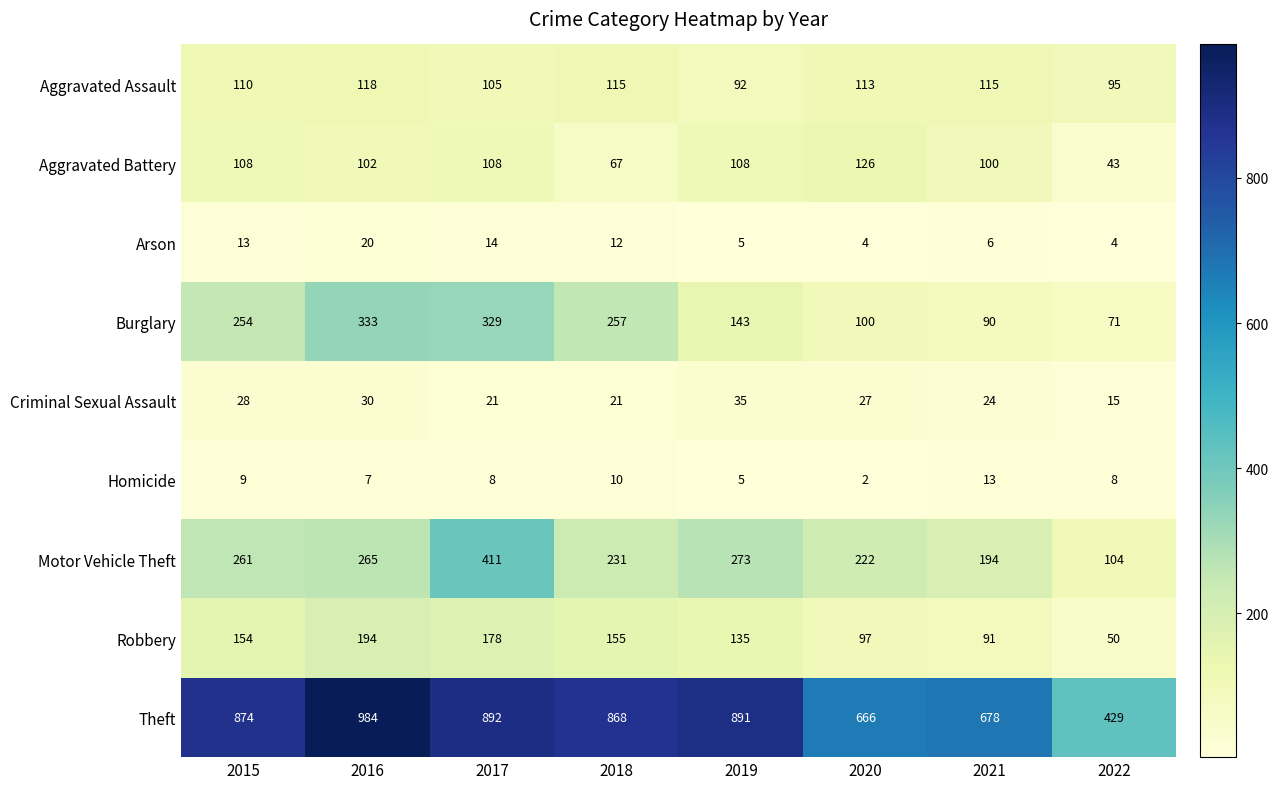

What is the sum of all Homicide values?

62